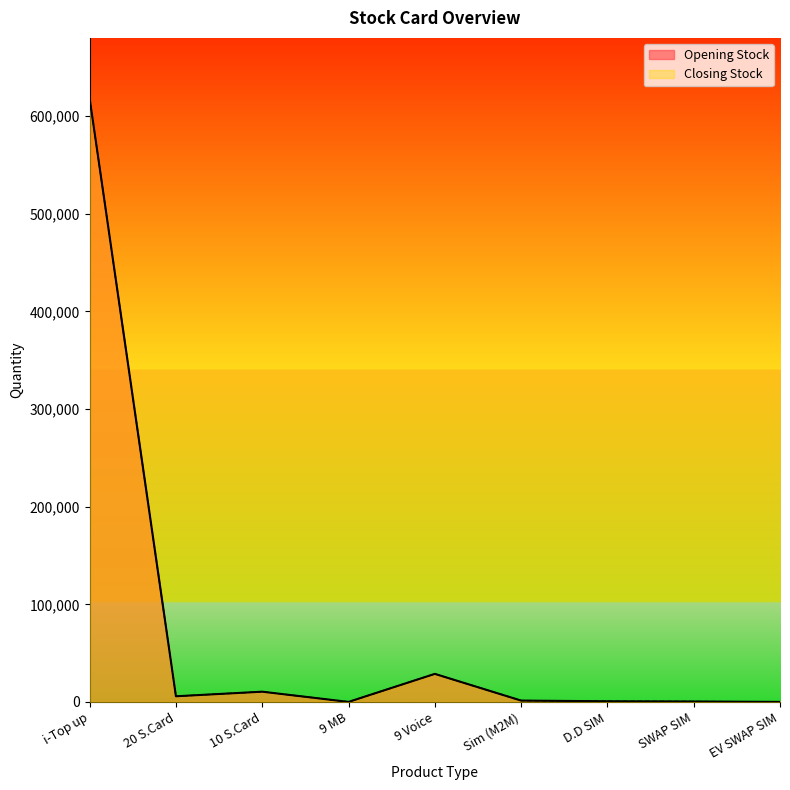

Is the value of Opening Stock at EV SWAP SIM greater than the value of Closing Stock at EV SWAP SIM?

No